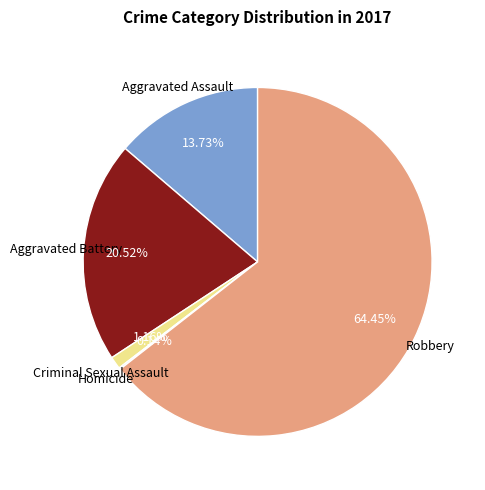

What is the ratio of the value at Robbery to the value at Aggravated Battery?

3.1